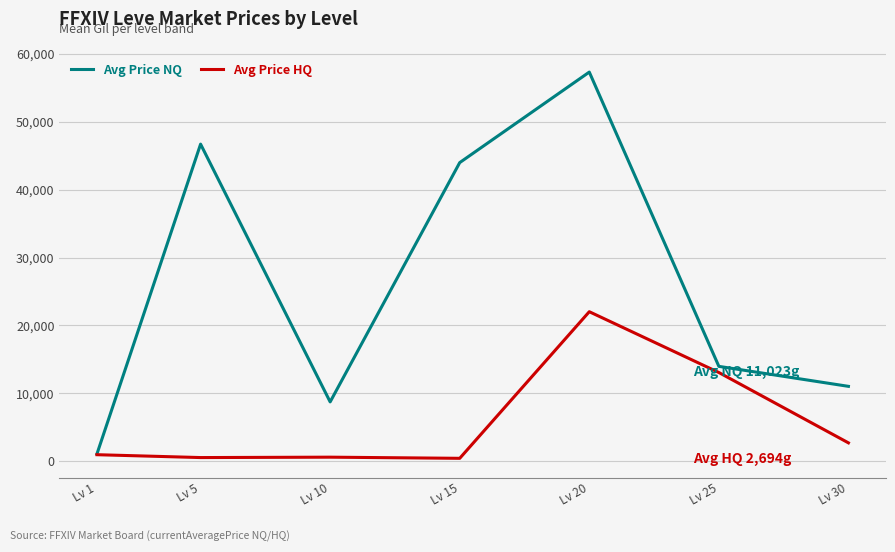

What is the sum of the Avg Price HQ values at Lv 20 and Lv 30?

24717.6